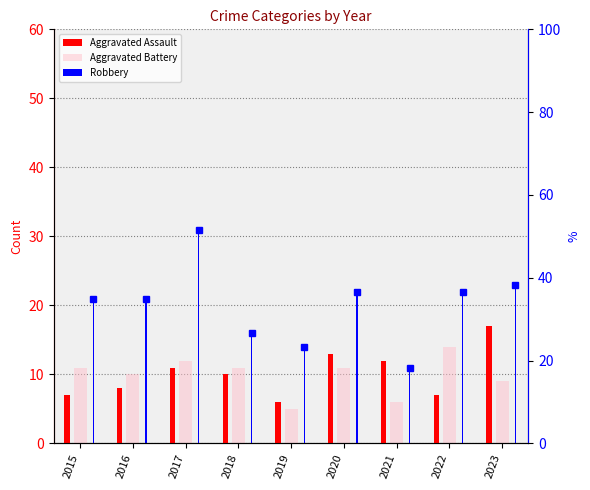

Which series has the widest spread of values?

Robbery